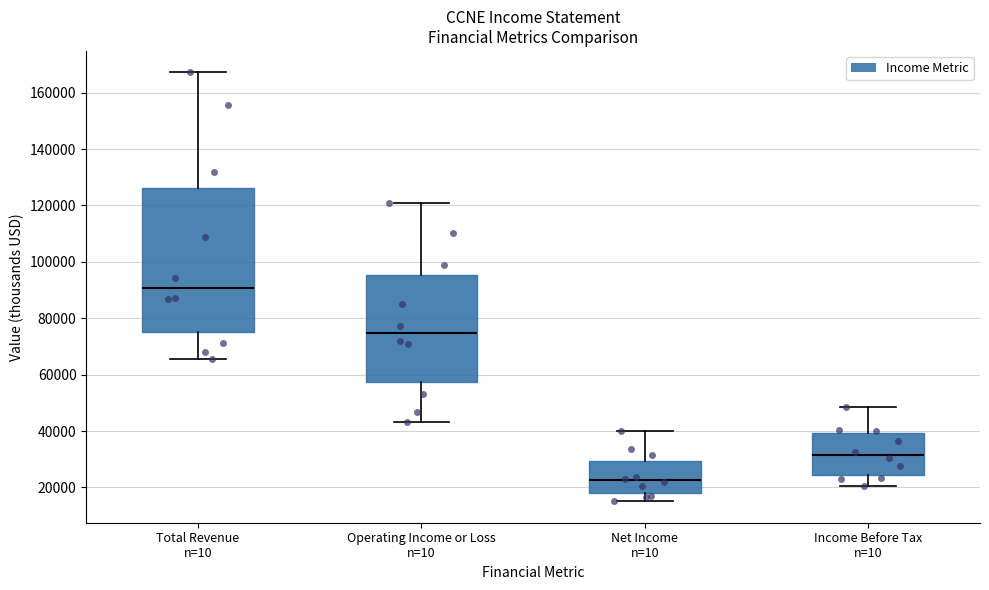

Reading left to right, read every box against the y-axis: the position of its median line, the range the box covers, and the ends of its whiskers. The values are not printed on the chart, so give them approximately, as read against the axis.

Total Revenue n=10: median 90000, box 76000 to 126000, whiskers 66000 to 168000
Operating Income or Loss n=10: median 74000, box 58000 to 96000, whiskers 44000 to 120000
Net Income n=10: median 22000, box 18000 to 30000, whiskers 16000 to 40000
Income Before Tax n=10: median 32000, box 24000 to 40000, whiskers 20000 to 48000